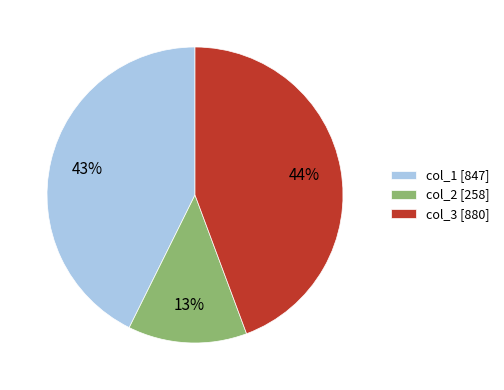

Rank the categories by value from highest to lowest.

col_3 [880], col_1 [847], col_2 [258]